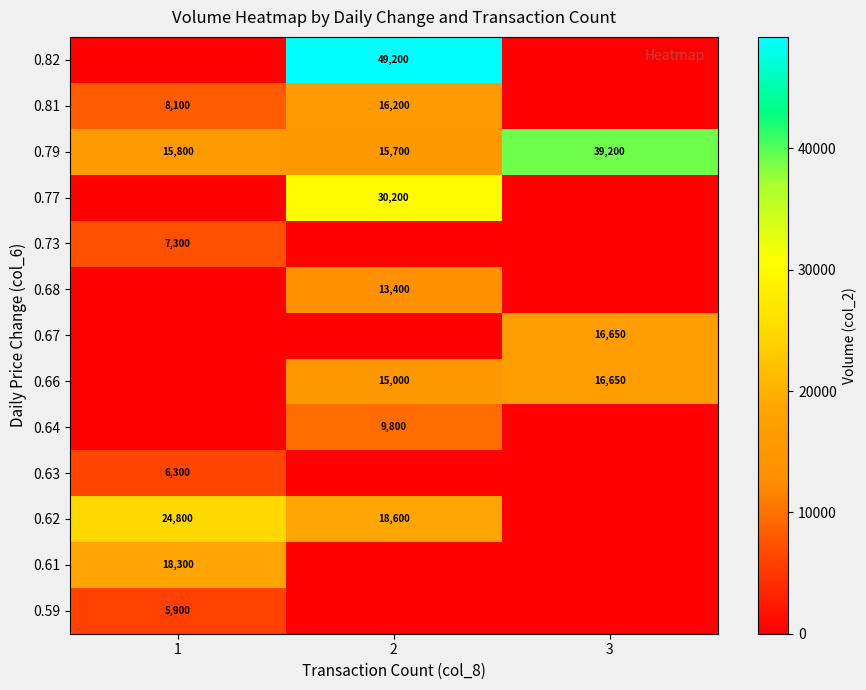

At which category does the chart reach its peak across all series?

2